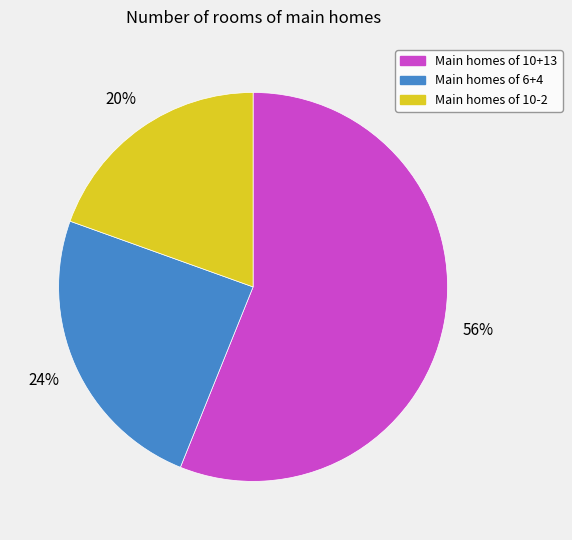

Is there any slice that represents more than half of the pie?

Yes